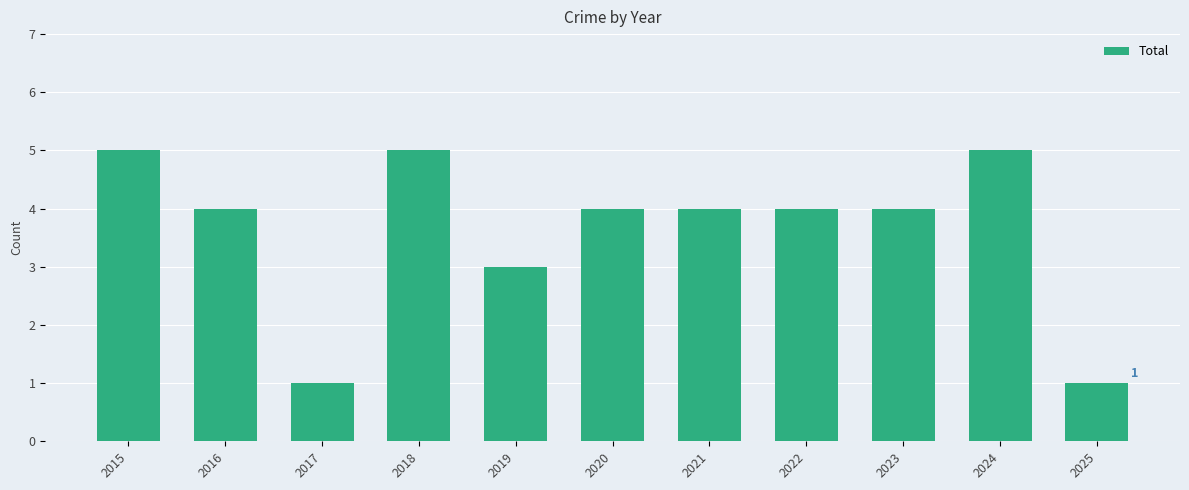

What is the sum of all values?

40